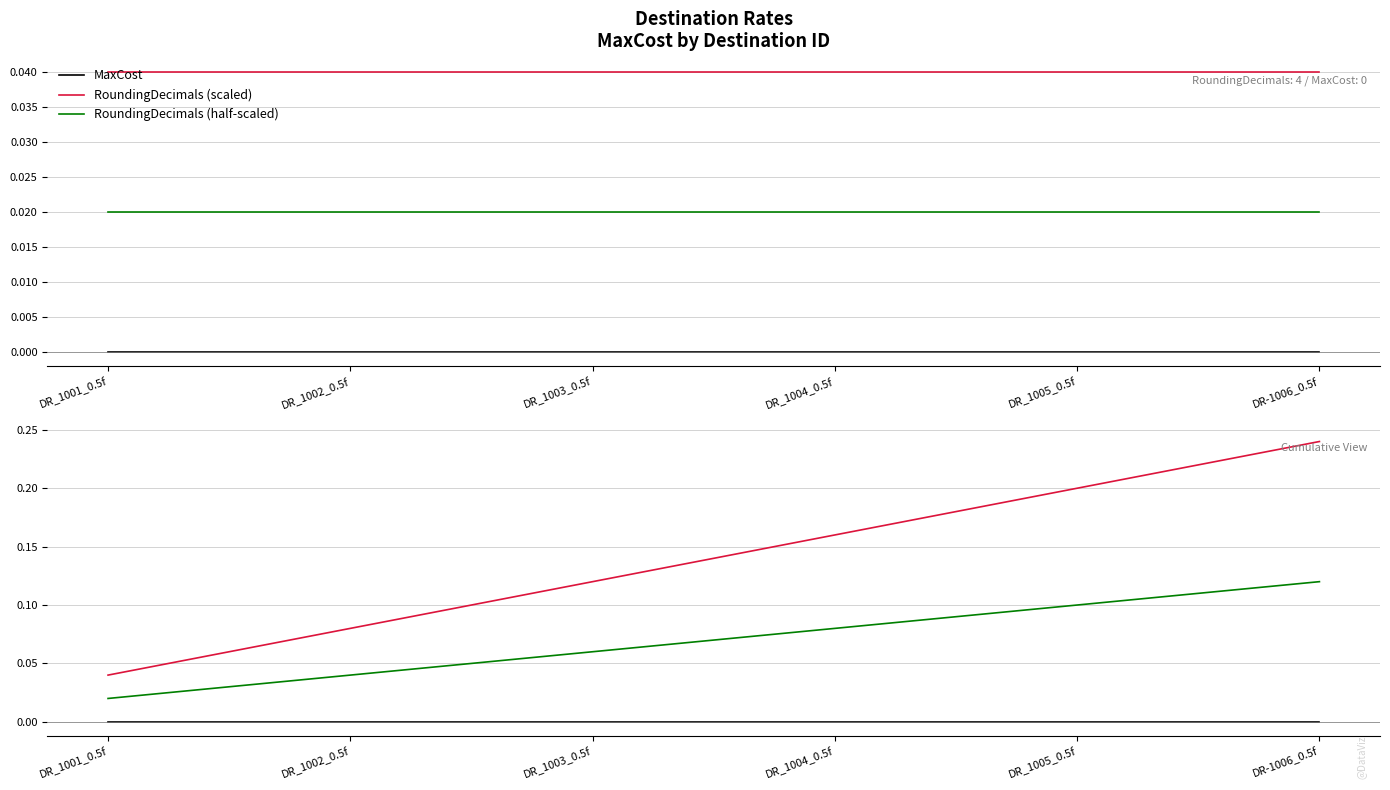

What is the difference between the second highest and minimum values in the RoundingDecimals/100 (cumsum) series?

0.2